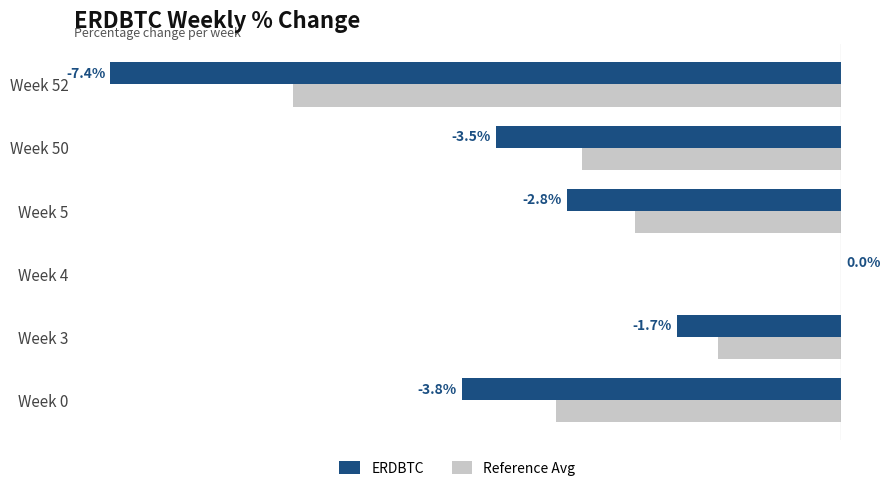

Which series has the largest total across all categories?

Reference Avg